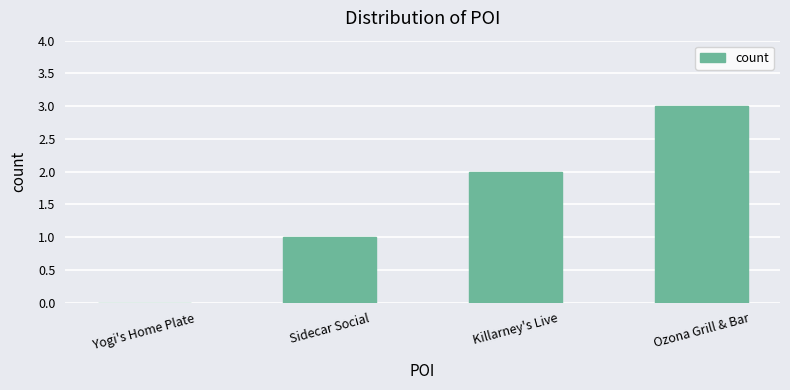

The value at Killarney's Live is 1. True or false?

False